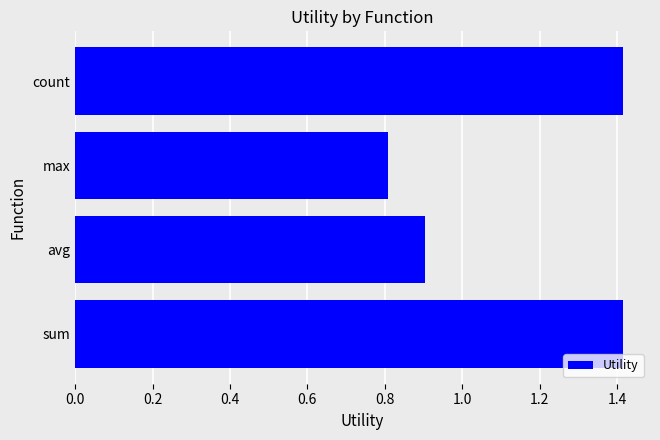

What is the sum of all values?

4.5